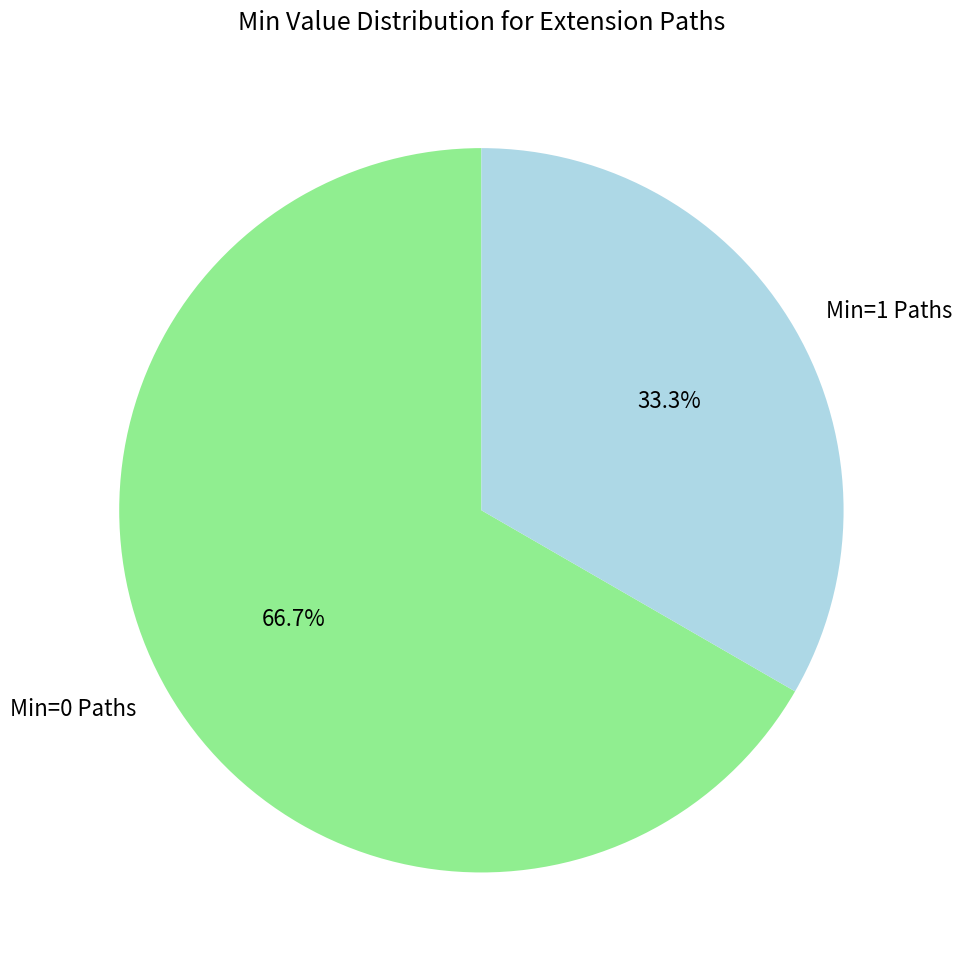

What is the smallest slice in the pie chart?

Min=1 Paths